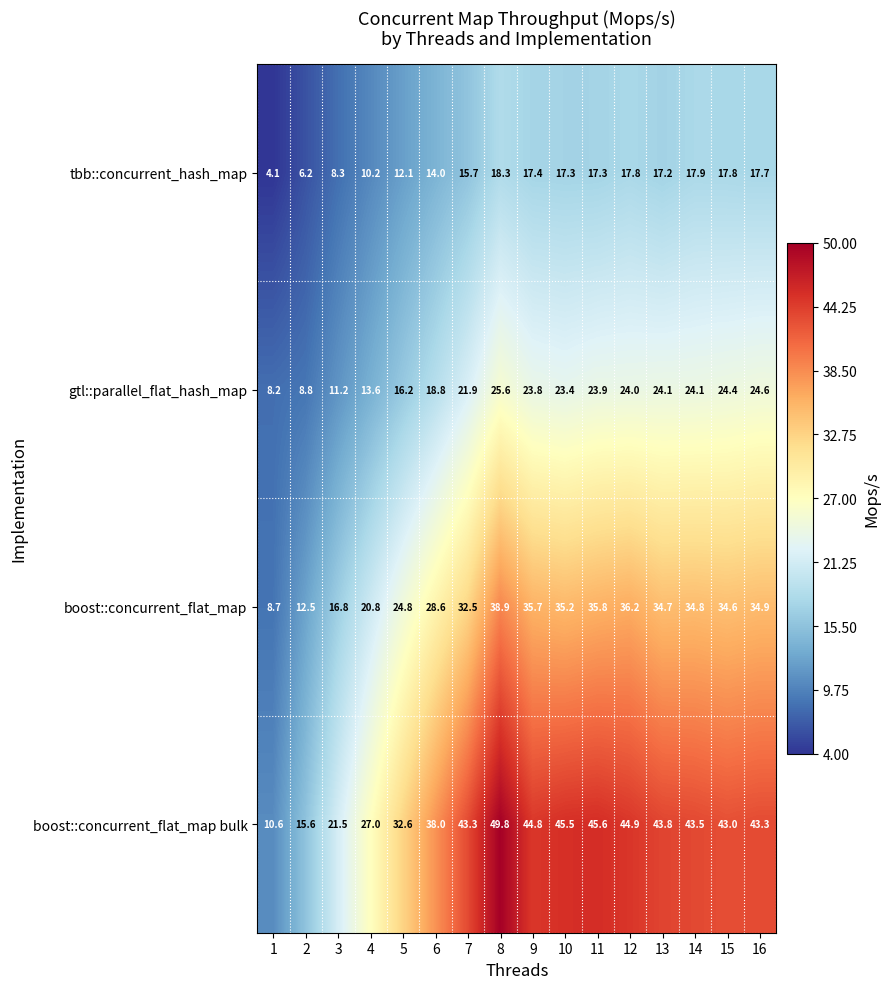

How many series are shown in this chart?

4